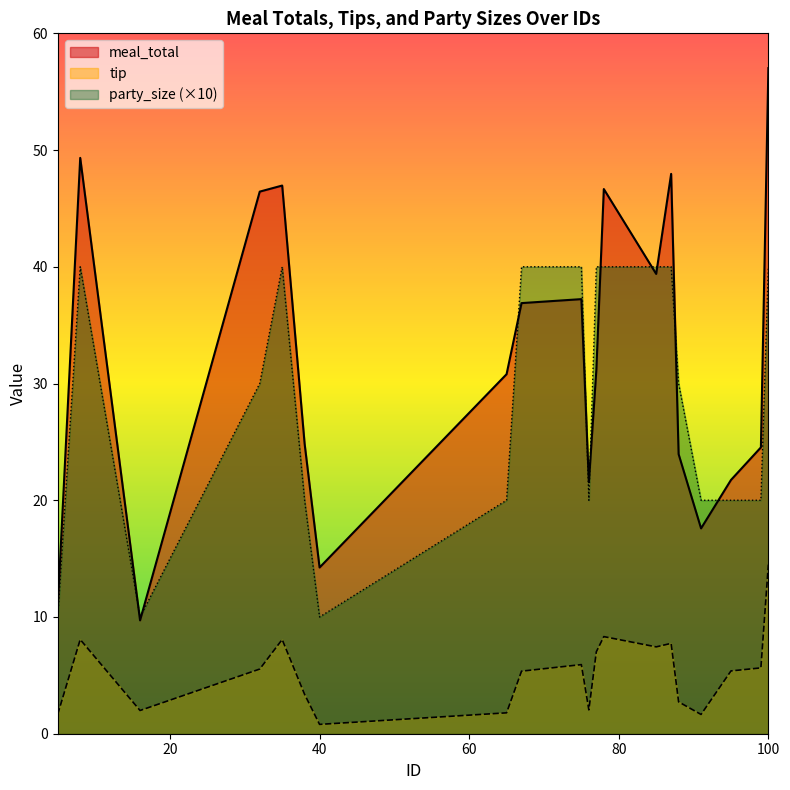

Which category has the lowest value in the party_size series?

5